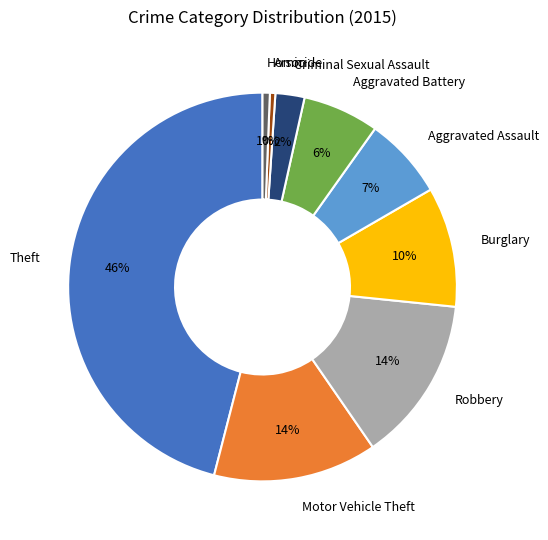

Which category has the biggest portion of the pie?

Theft